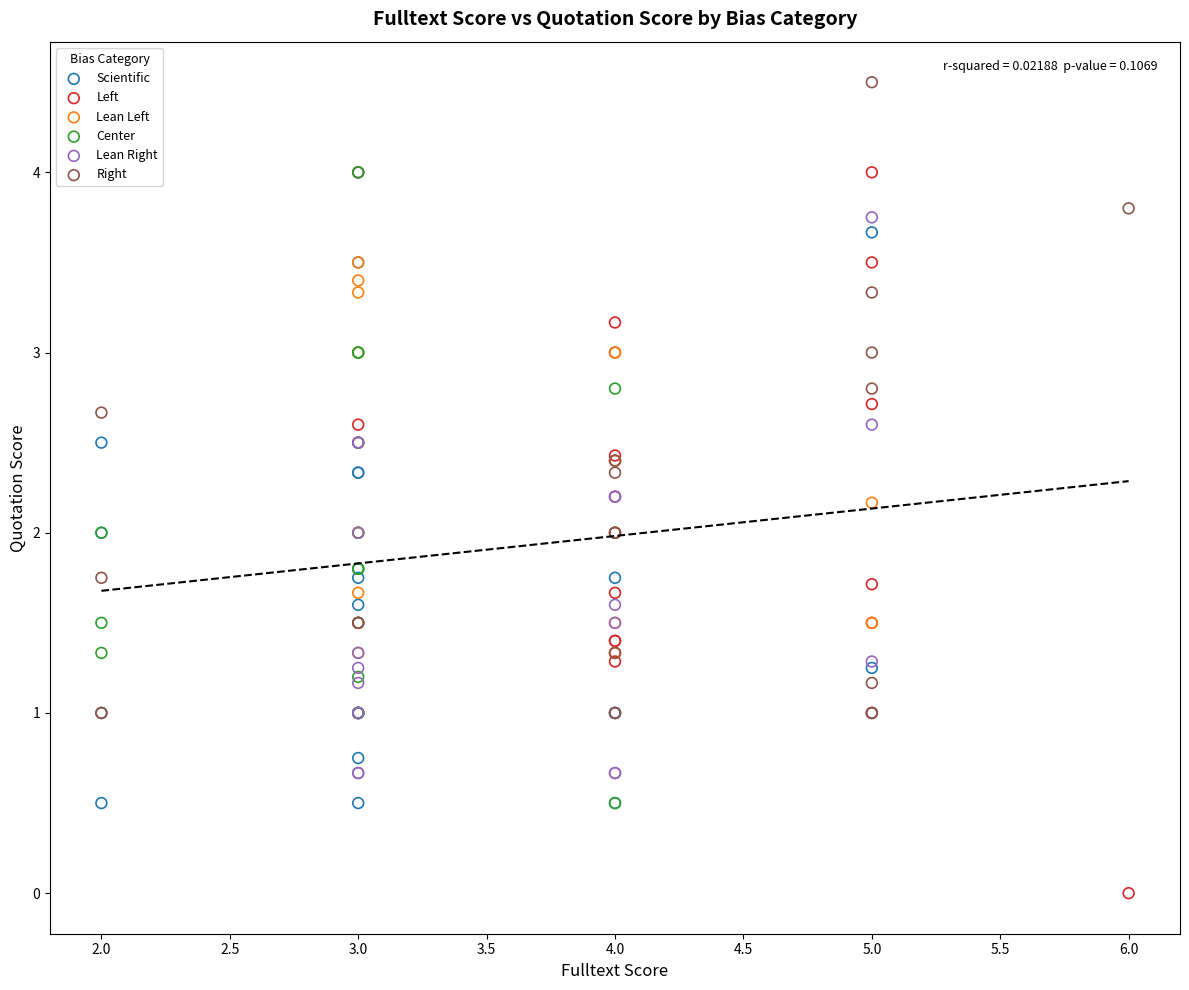

Which series contains the lowest Y value?

Left